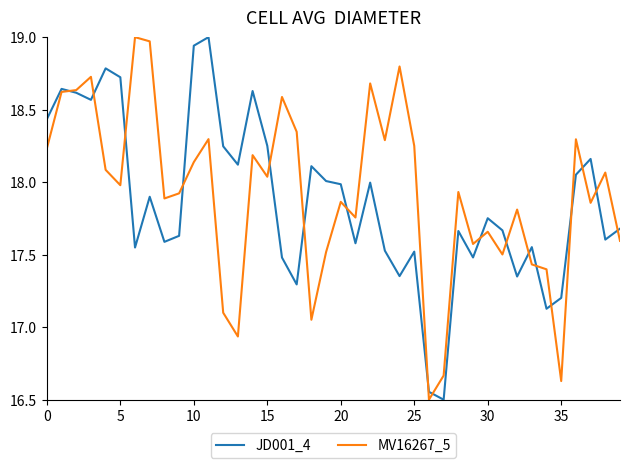

Count the number of categories in the chart.

40